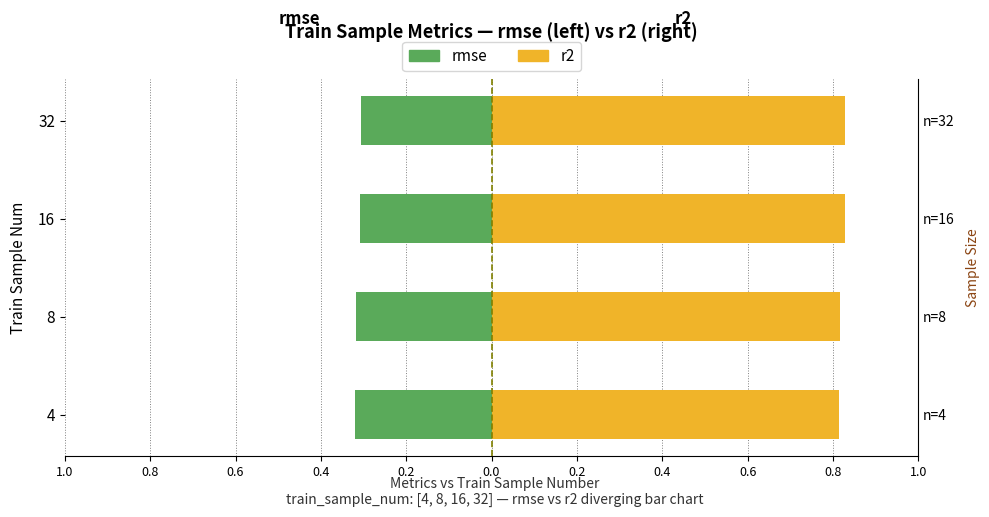

At 4, list the series in order from largest to smallest.

r2, rmse